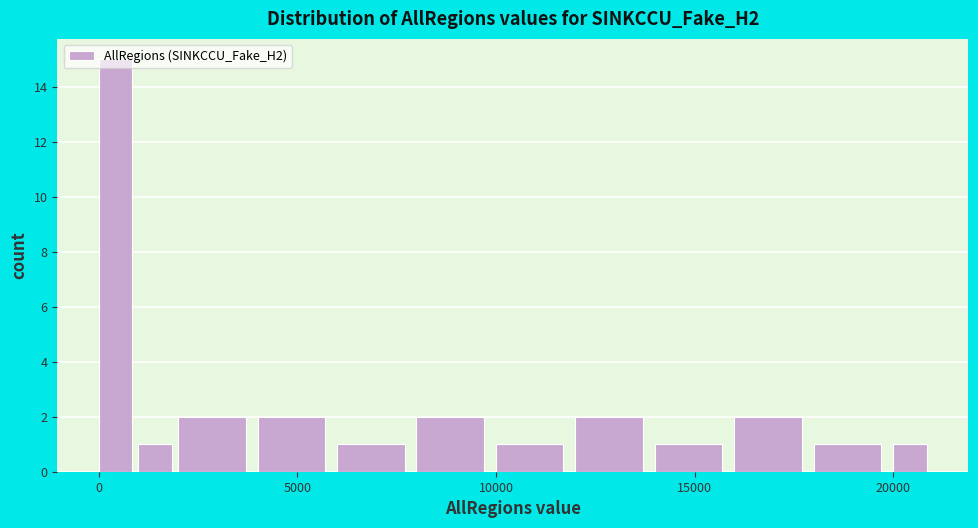

Around what value on the x-axis is the tallest bar? Give the approximate position of its centre, as read against the axis.

500